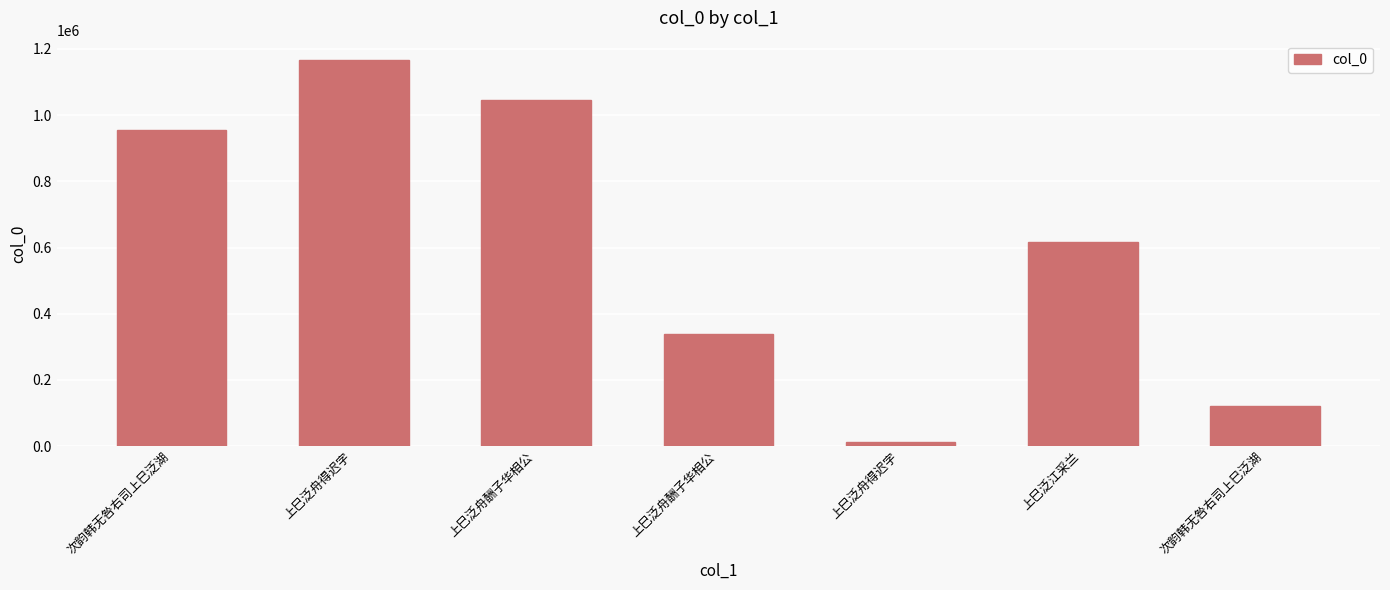

What is the minimum value shown in the chart?

13124